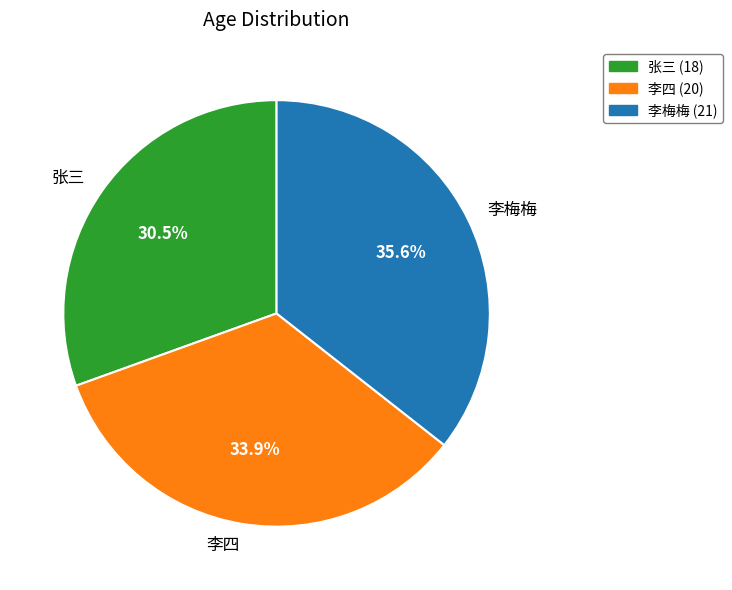

To the nearest percent, what portion does 李梅梅 represent?

36%